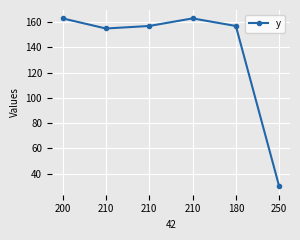

What is the approximate value at 210, to the nearest 5?

155